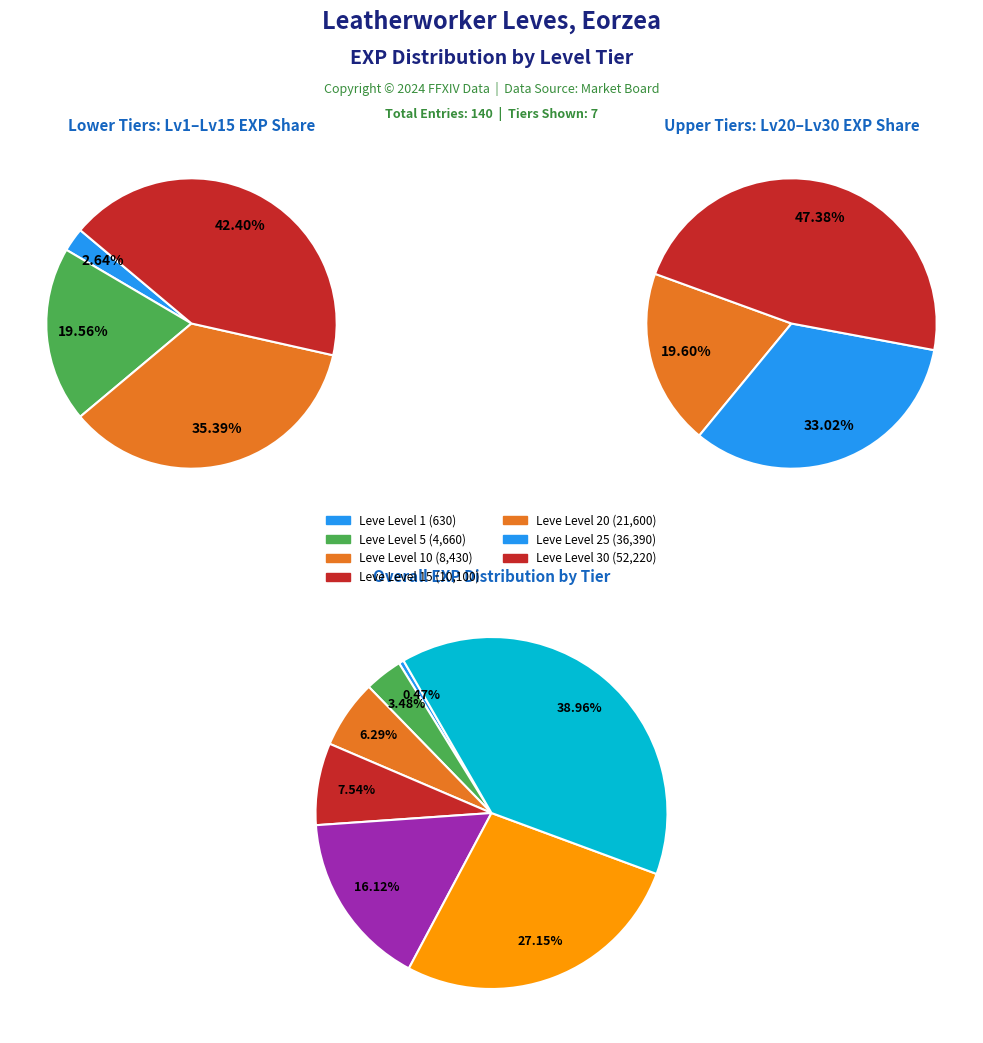

Is there any slice that represents more than half of the pie?

No